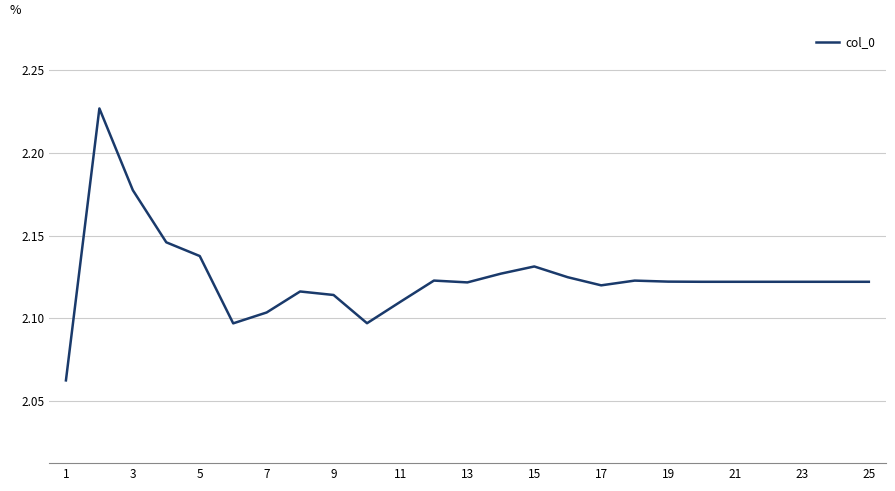

The value at 3 is 1.1. True or false?

False